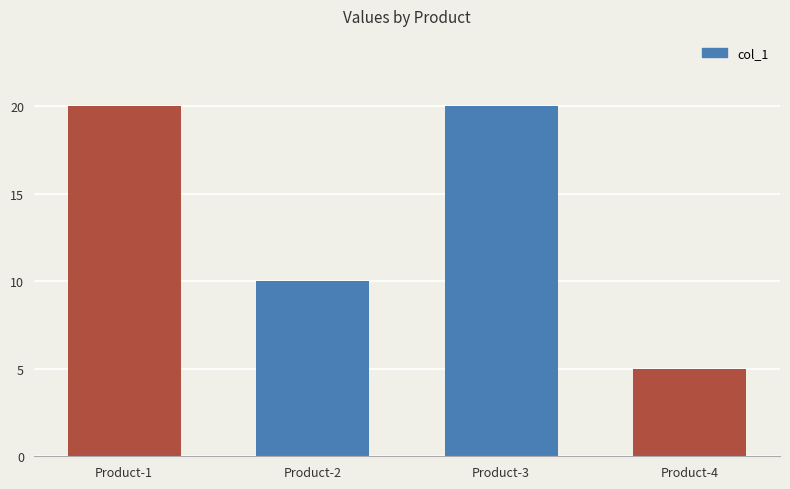

What is the maximum value shown in the chart?

20